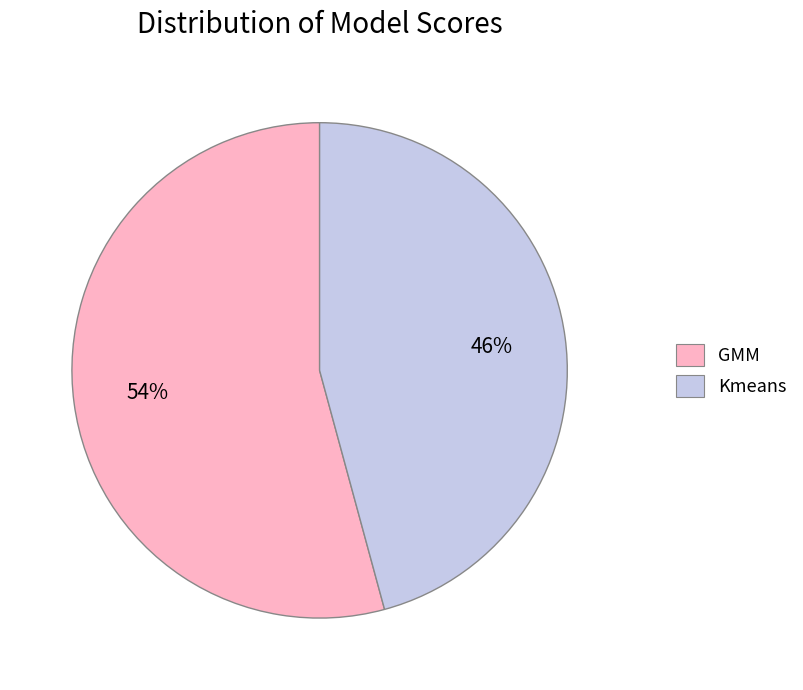

Is it true that GMM is 54% of the pie?

True